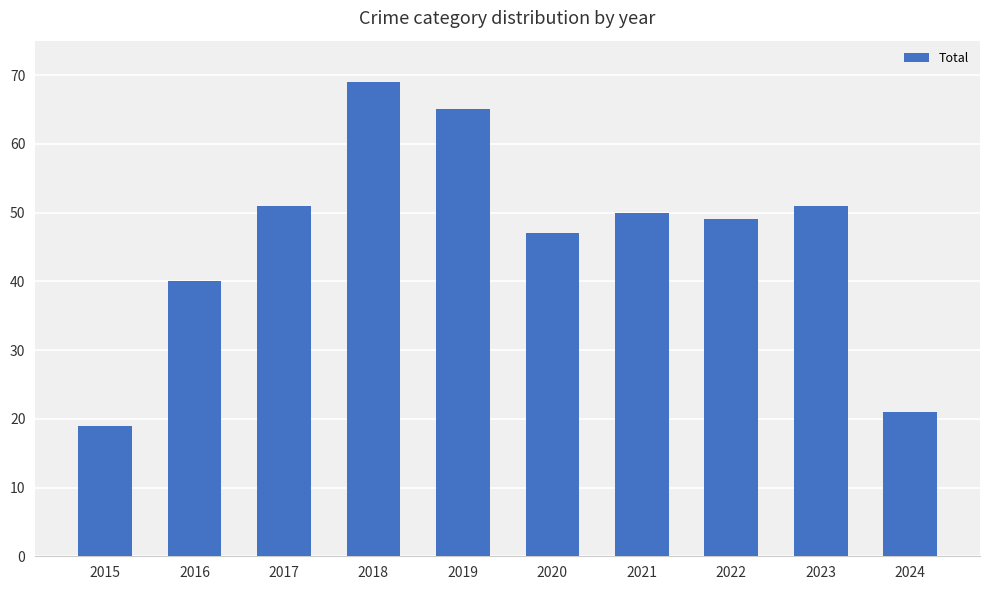

What is the value of the 2nd bar from the left?

40